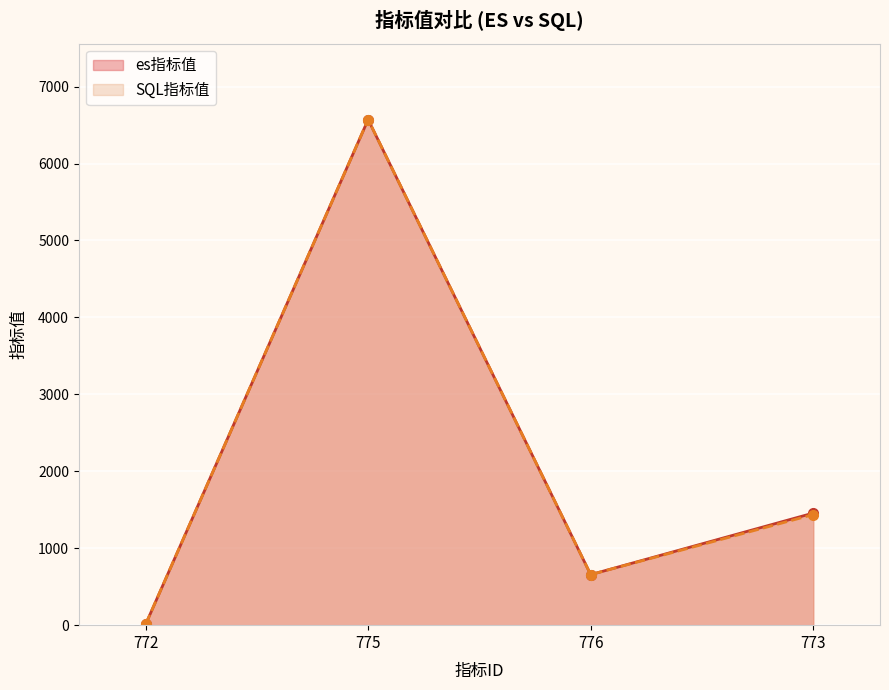

True or false: es指标值 has more than 0 points higher than both neighbors.

True